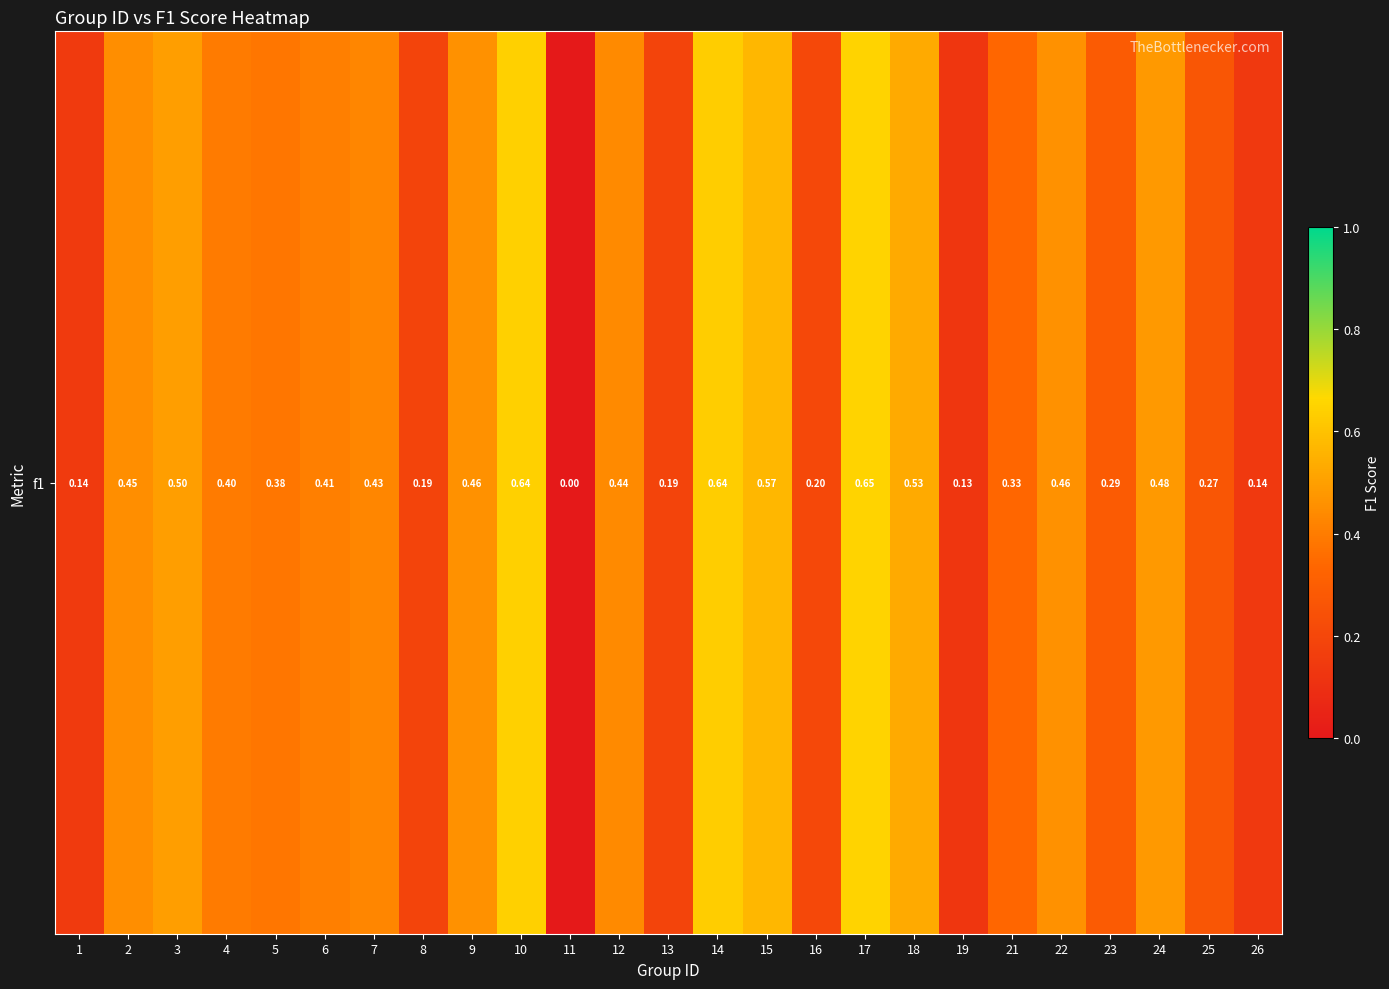

What is the change in value from 3 to 26?

-0.4